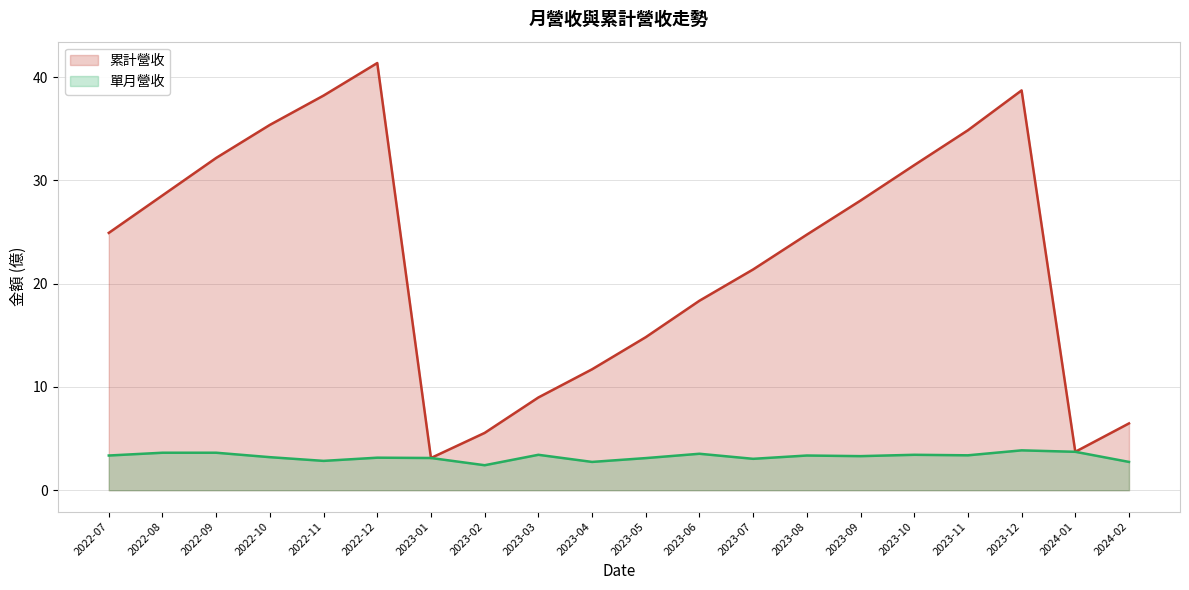

At which label does 單月營收 reach its peak?

2023-12